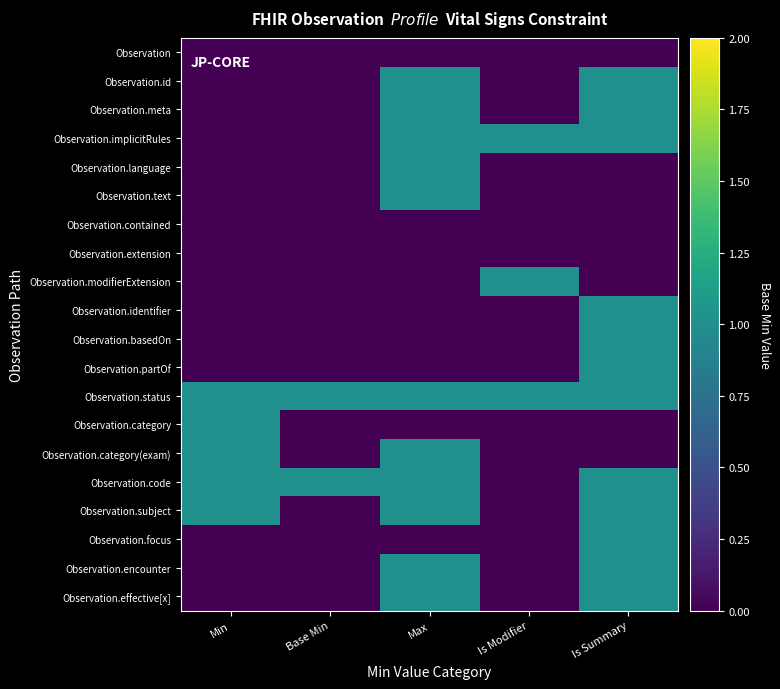

Between Base Min and Max, which series saw the biggest shift?

Observation.id